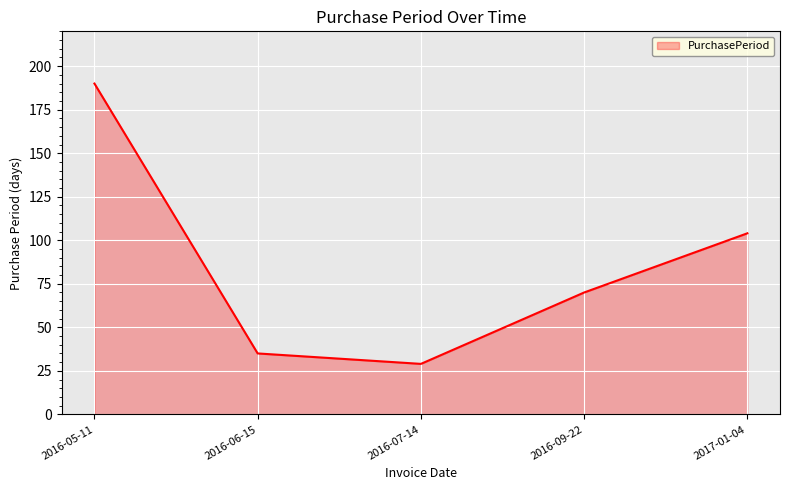

Where does the data first go above 70?

2016-05-11